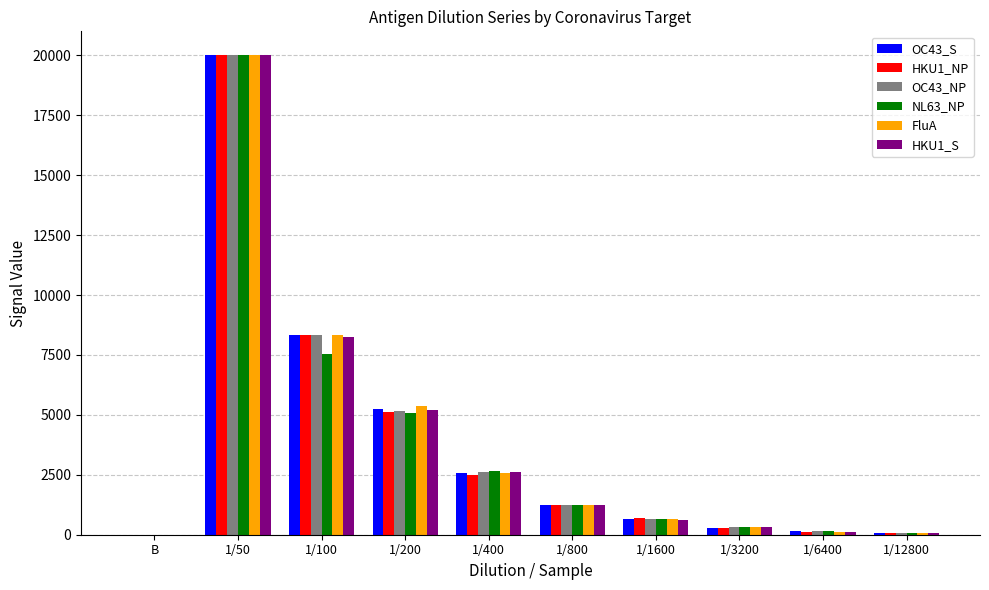

What is the sum of the OC43_S values at 1/12800 and 1/1600?

718.6